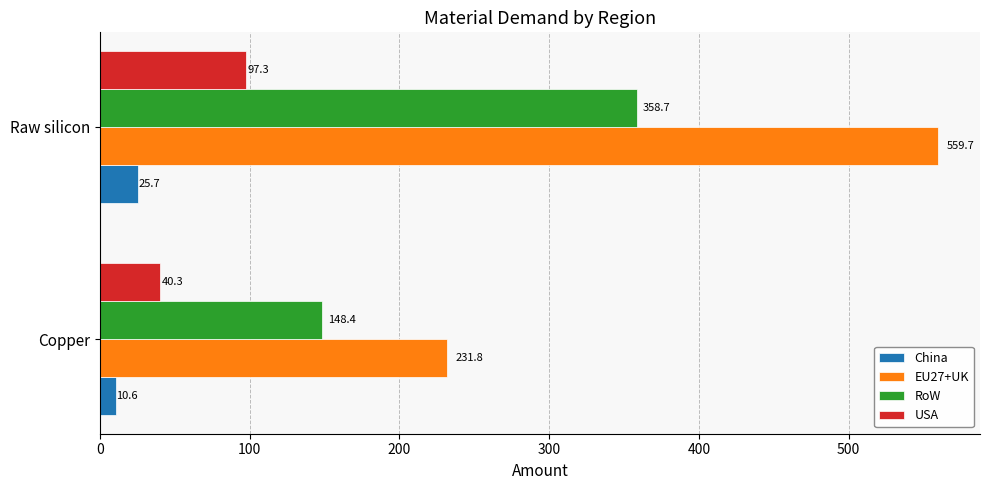

Which series has the largest total across all categories?

EU27+UK